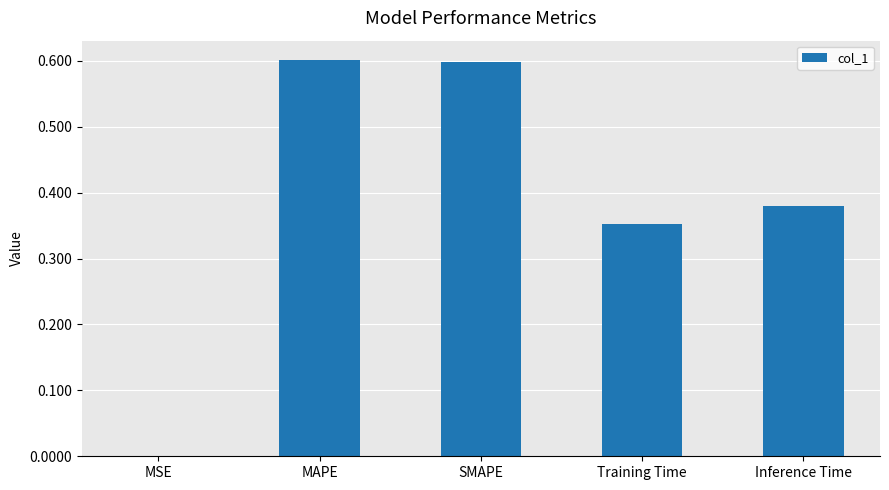

What is the change in value from MSE to MAPE?

+0.6